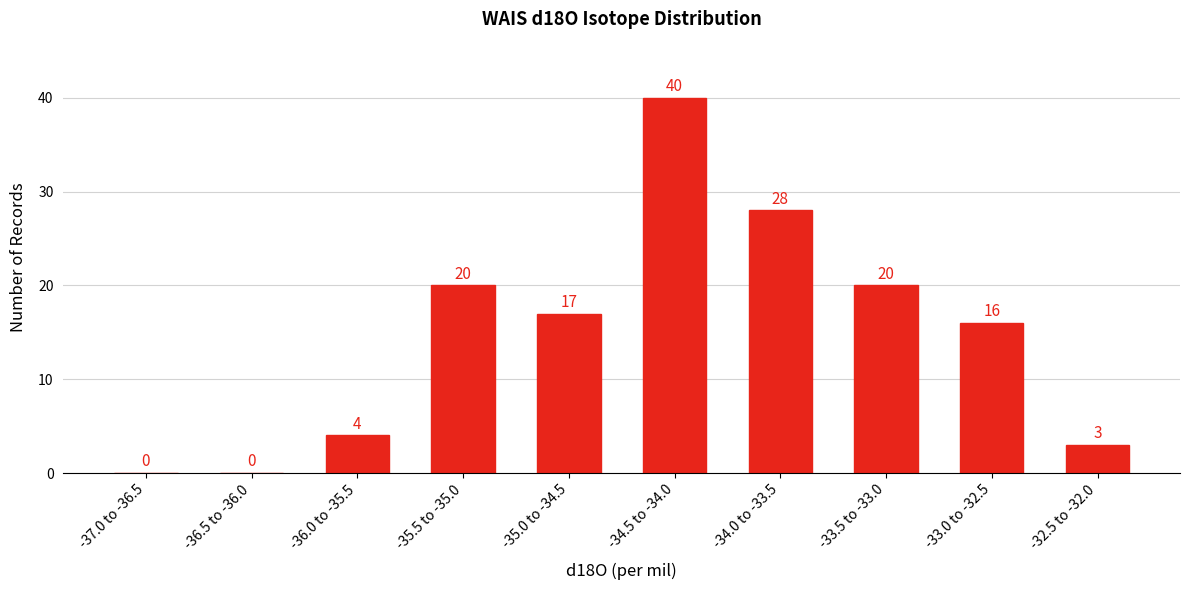

Reading left to right, extract all data points from this chart.

-37.0 to -36.5=0	-36.5 to -36.0=0	-36.0 to -35.5=4	-35.5 to -35.0=20	-35.0 to -34.5=17	-34.5 to -34.0=40	-34.0 to -33.5=28	-33.5 to -33.0=20	-33.0 to -32.5=16	-32.5 to -32.0=3